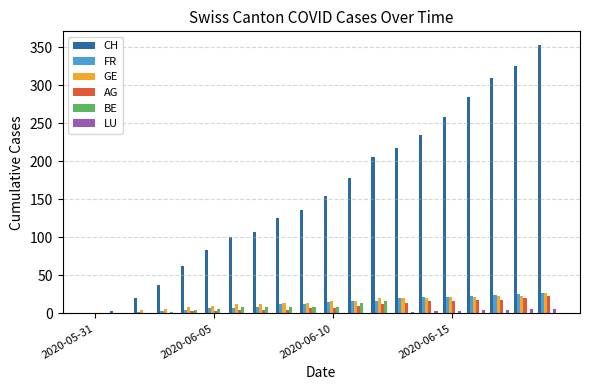

Which series has the largest total across all categories?

CH